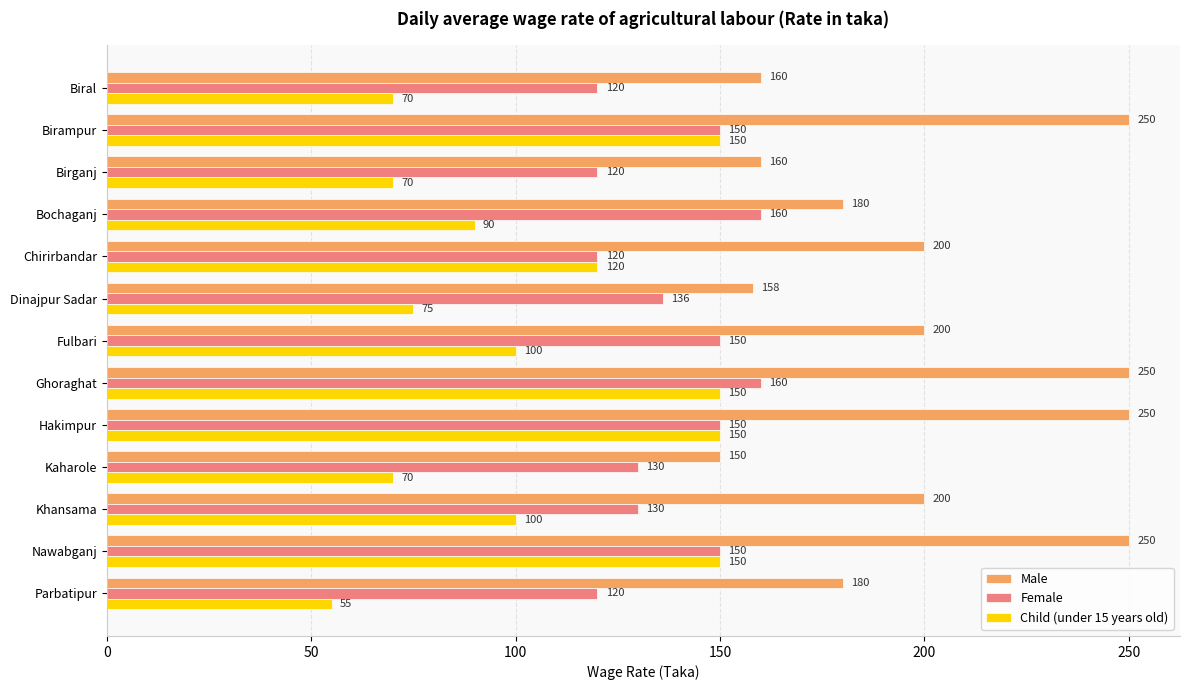

List the series in order of their peak value, lowest first.

Child (under 15 years old), Female, Male